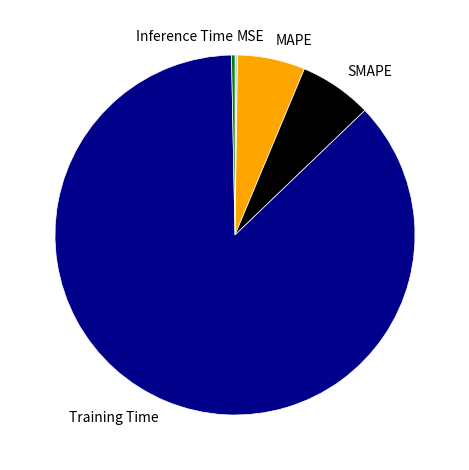

What is the majority slice?

Training Time